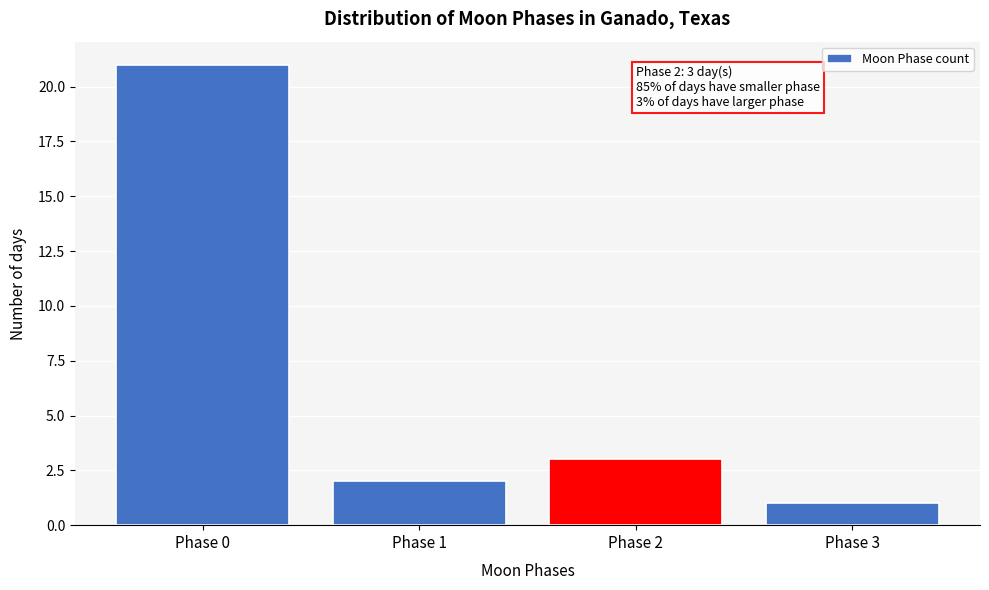

Reading left to right, what are all the values shown in this chart?

21	2	3	1